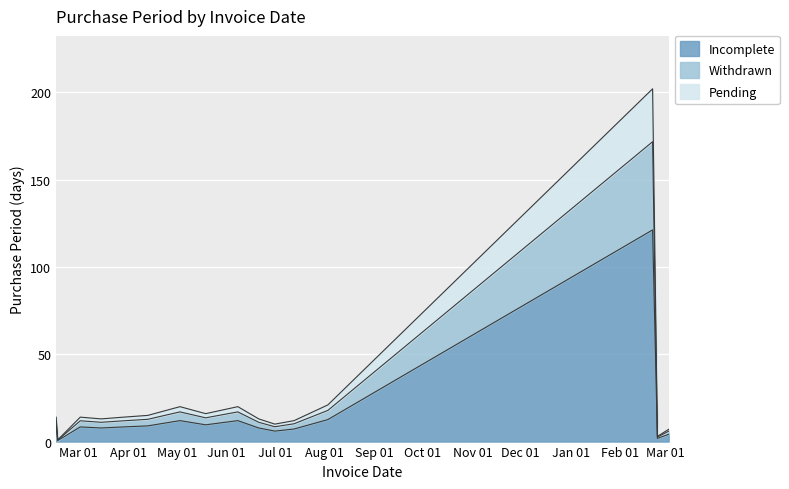

What is the difference between the maximum and minimum values?

201